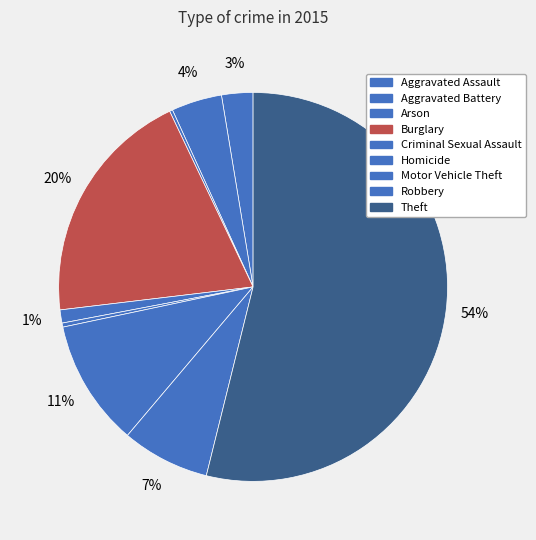

To the nearest percent, what percentage of the pie is Burglary?

20%